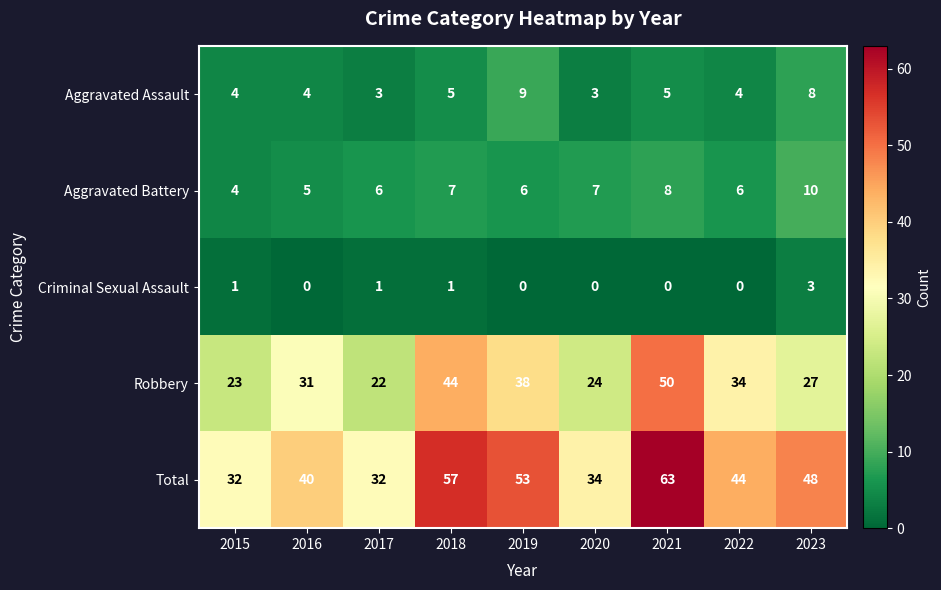

Is it true that Criminal Sexual Assault equals -2 at 2020?

False